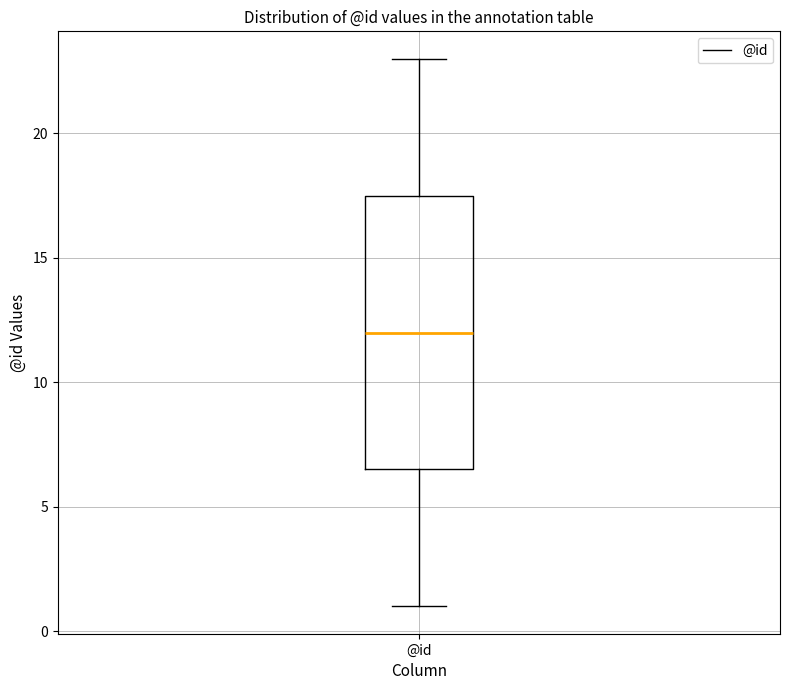

Where does the median line of the box for @id sit on the y-axis? The values are not printed on the chart, so give them approximately, as read against the axis.

12.0